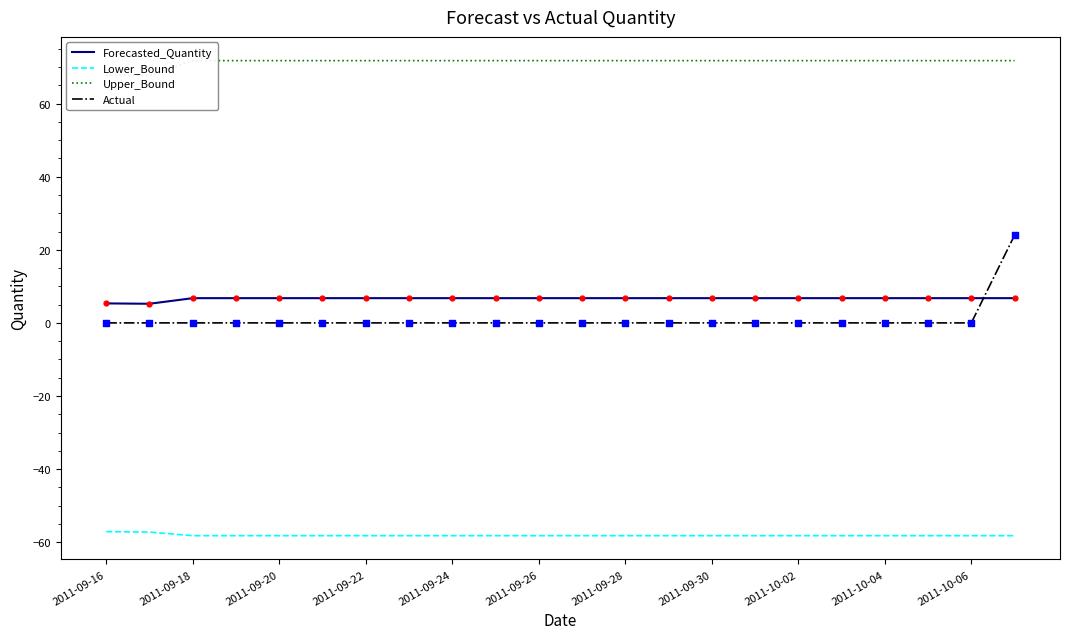

Which series has the largest total across all categories?

Upper_Bound